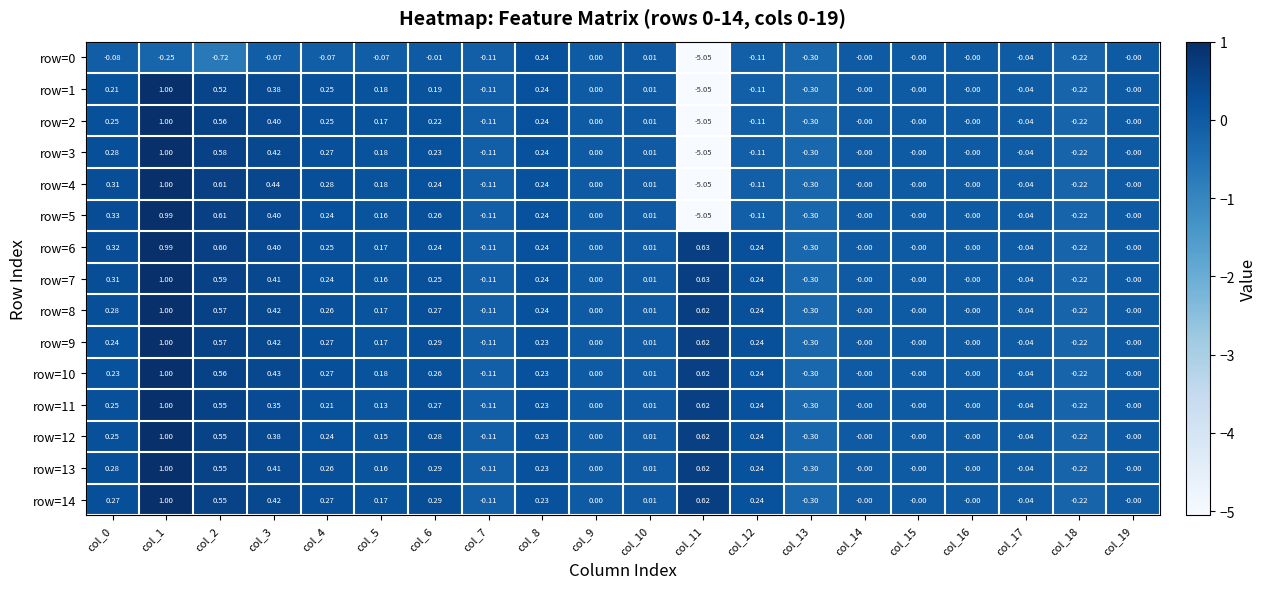

Which label corresponds to the smallest value in the chart?

col_11